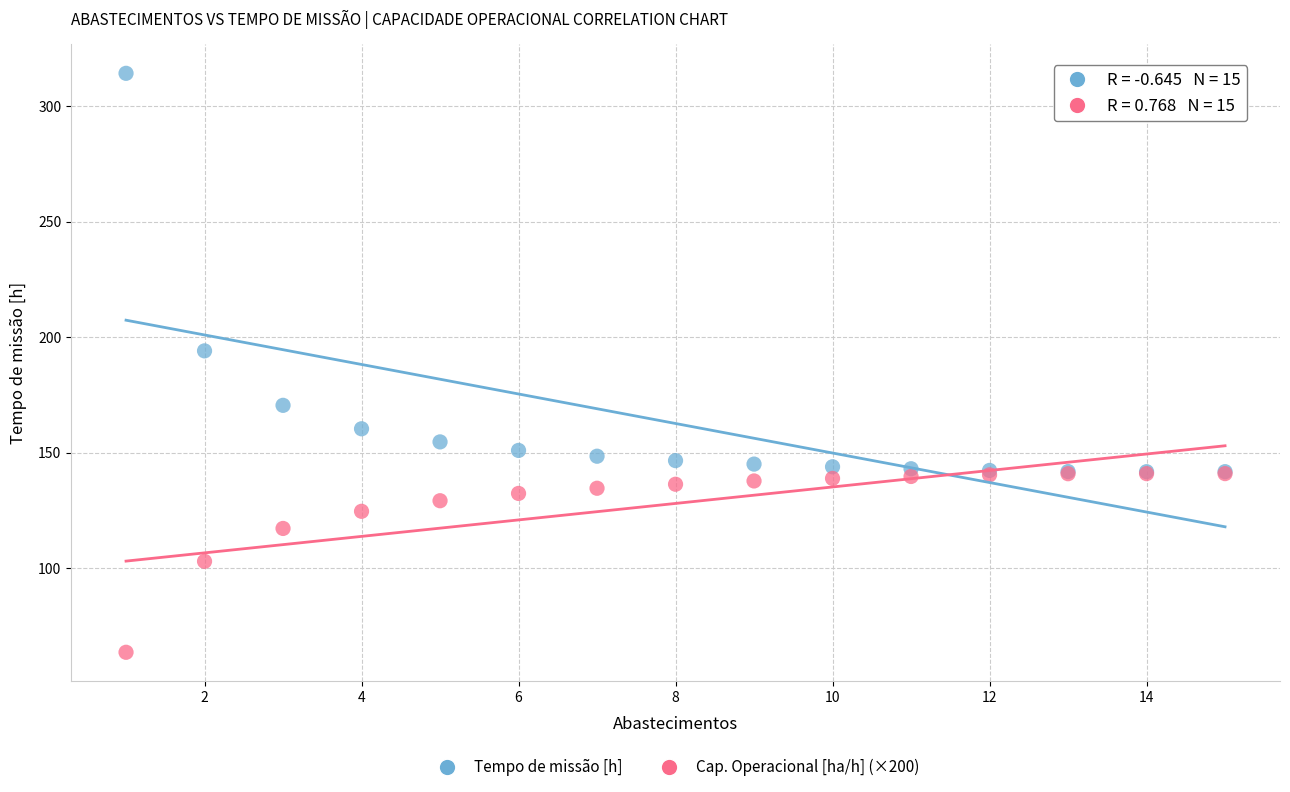

Across all series, what Y value is closest to 188?

194.1